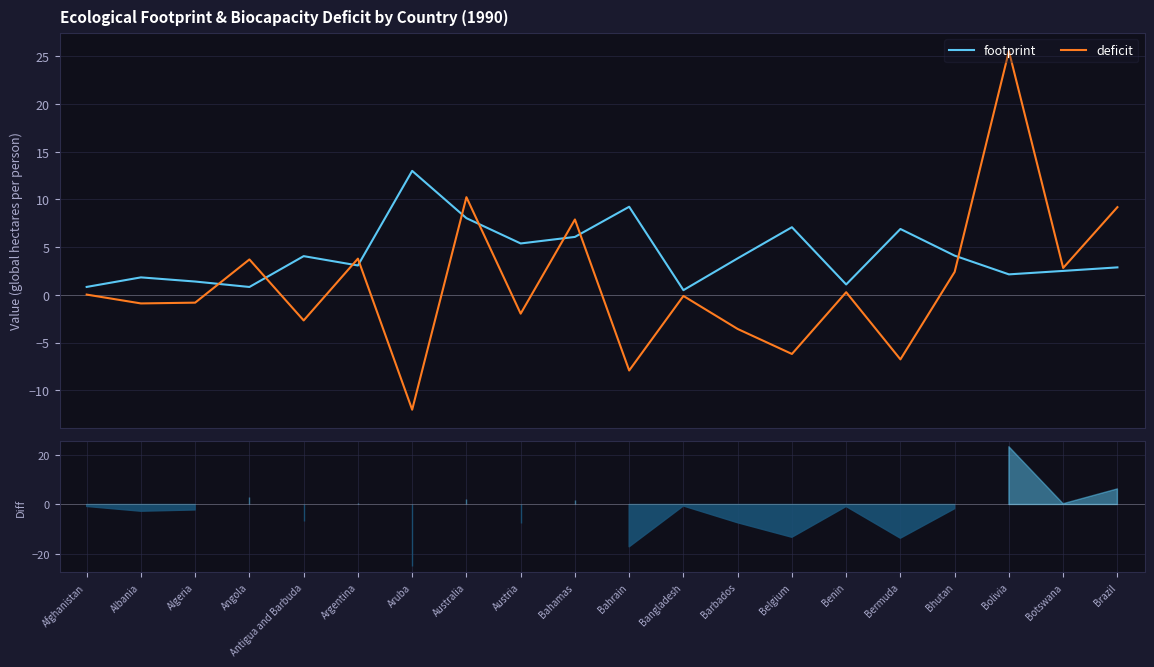

What are all the series names shown in the legend?

footprint, deficit